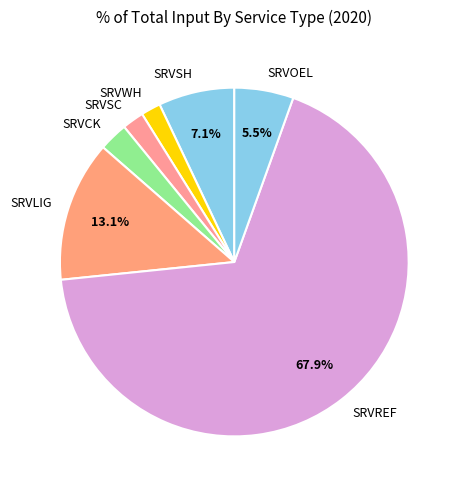

Count the number of slices in the pie.

7